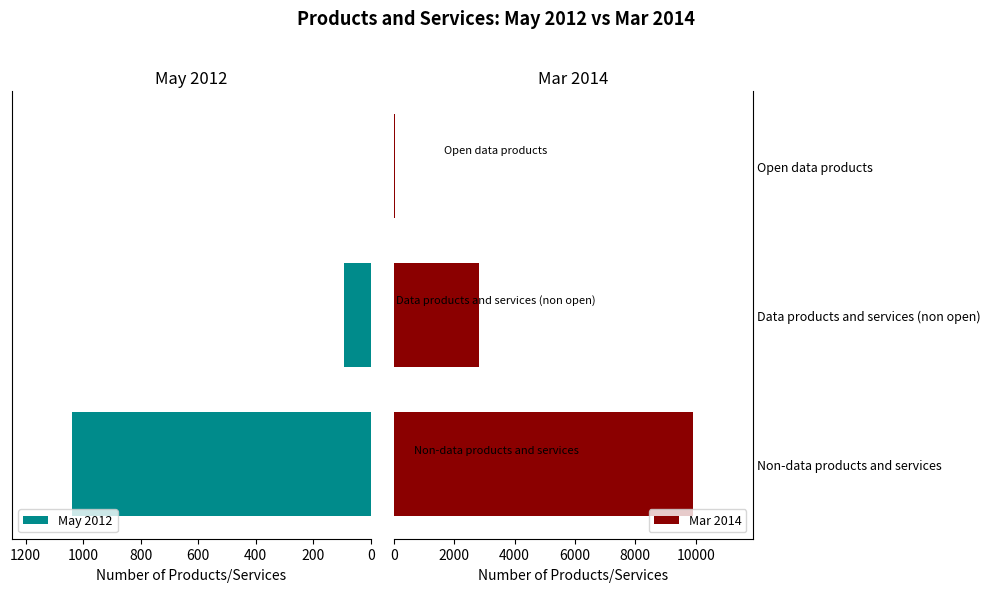

What is the greatest value displayed?

9902